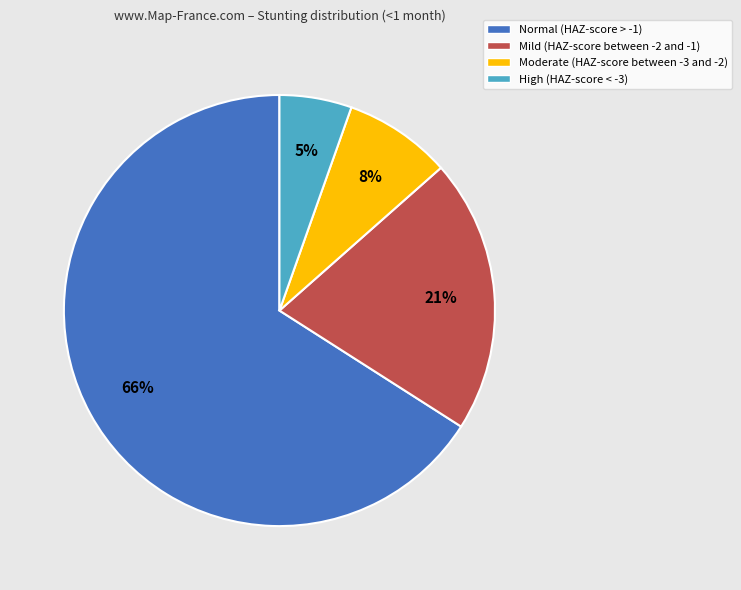

Which category has the biggest portion of the pie?

Normal (HAZ-score > -1)